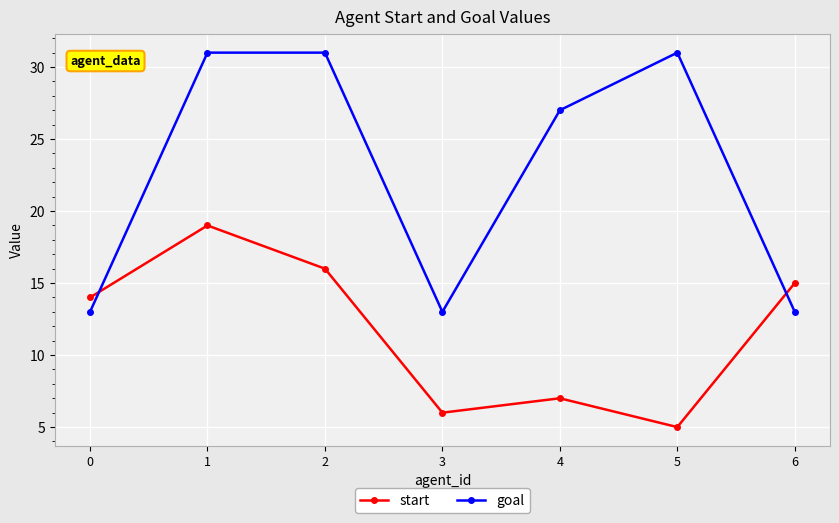

True or false: goal and start intersect in this chart.

True